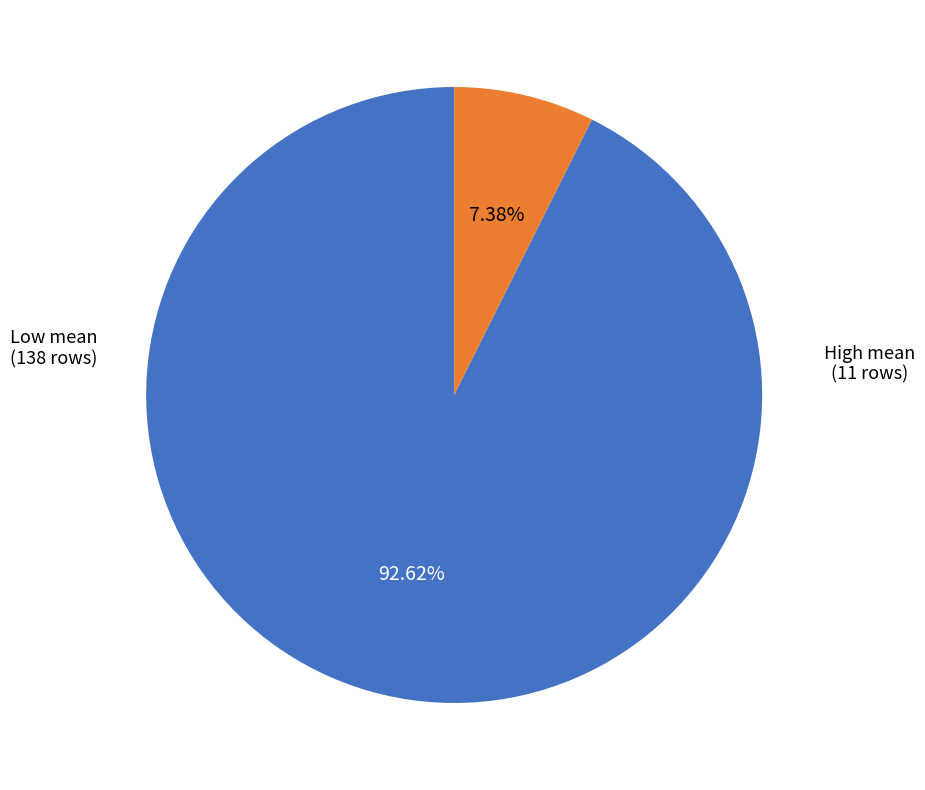

To the nearest percent, what is the difference between the largest and smallest slice percentages?

85%